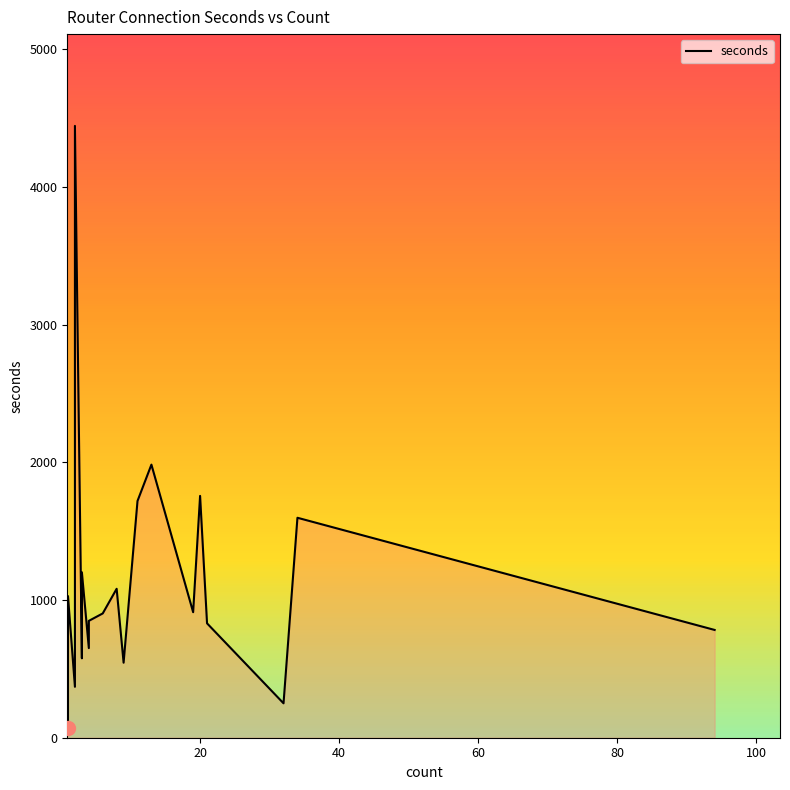

How many points are lower than both their immediate neighbors (excluding endpoints)?

6